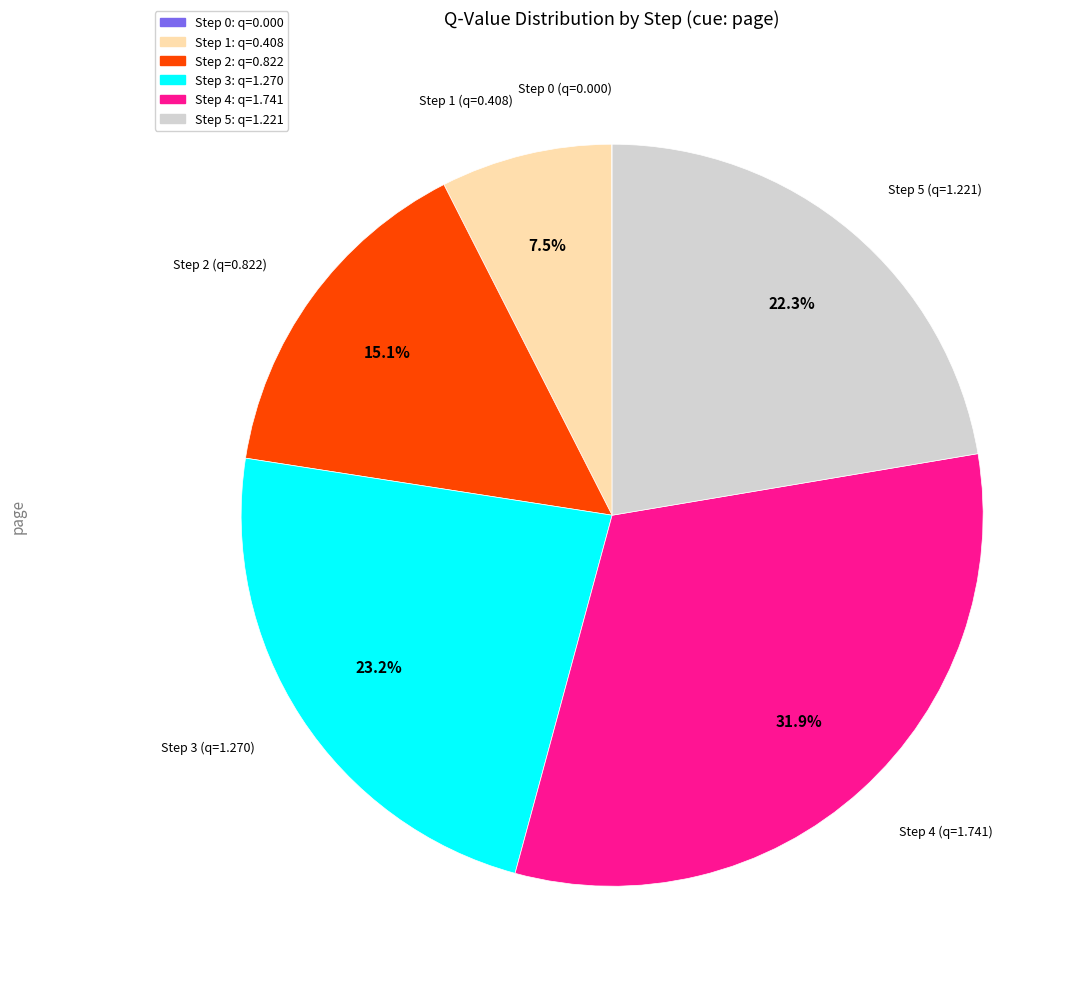

Does any single category account for the majority?

No